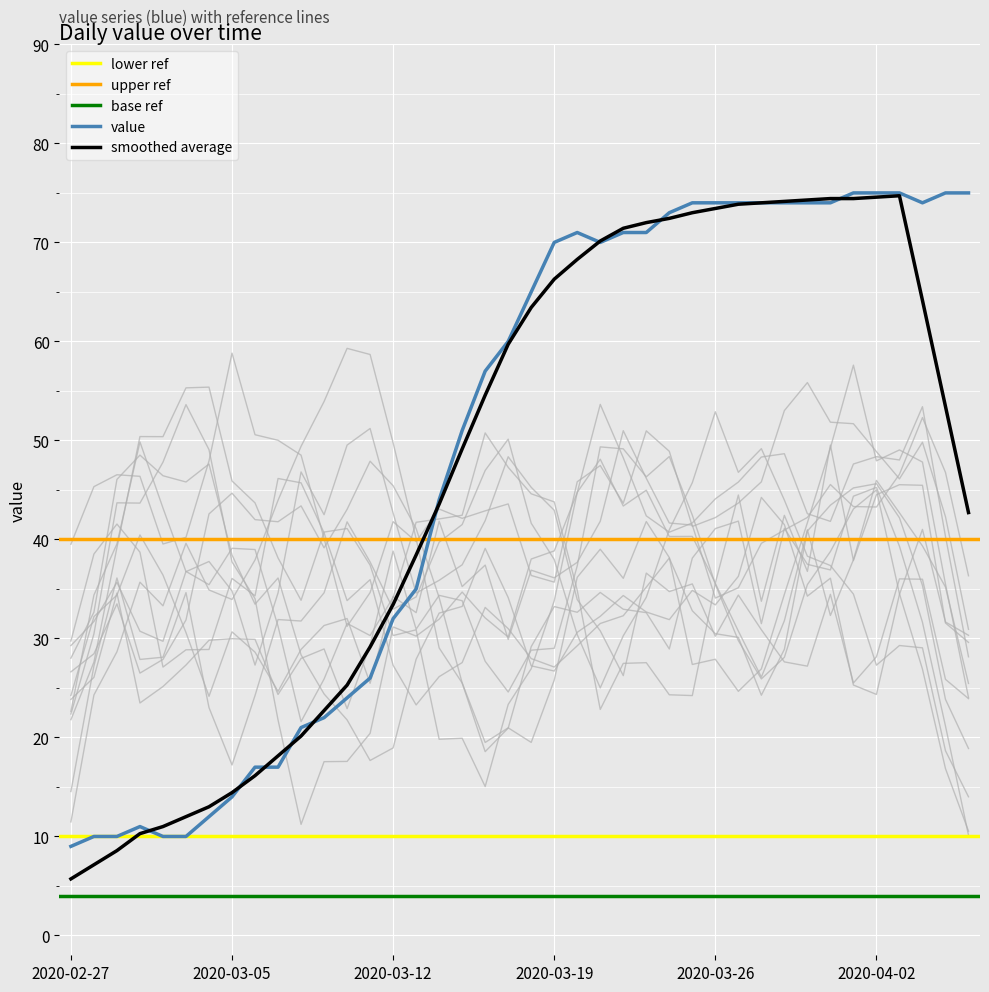

Reading left to right, what are all the values shown in this chart?

9	10	10	11	10	10	12	14	17	17	21	22	24	26	32	35	44	51	57	60	65	70	71	70	71	71	73	74	74	74	74	74	74	74	75	75	75	74	75	75